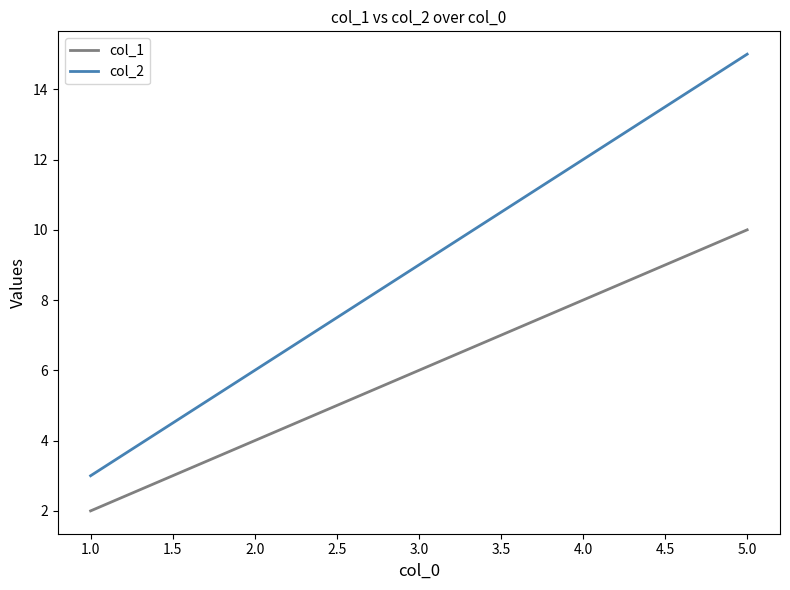

True or false: col_1 and col_2 cross at least once.

False